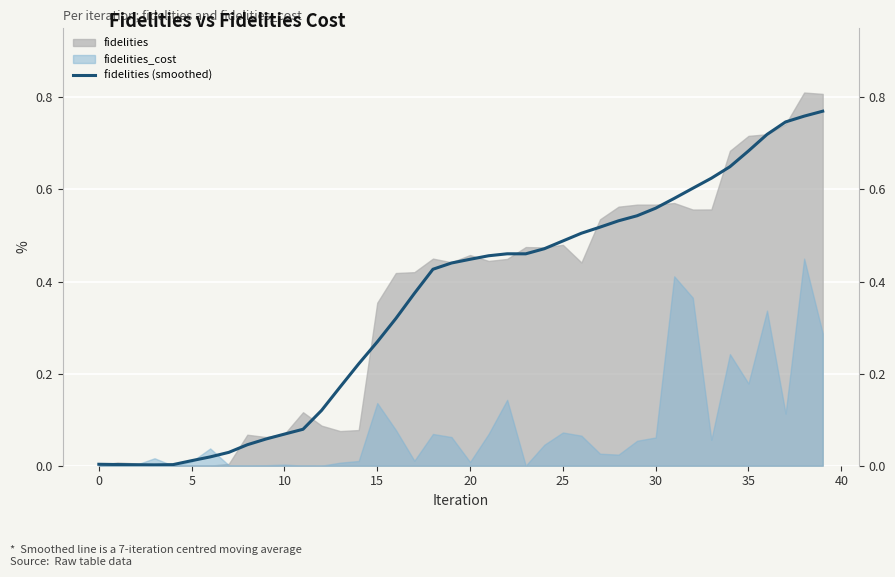

True or false: the data shows 1.0 at 37.

False